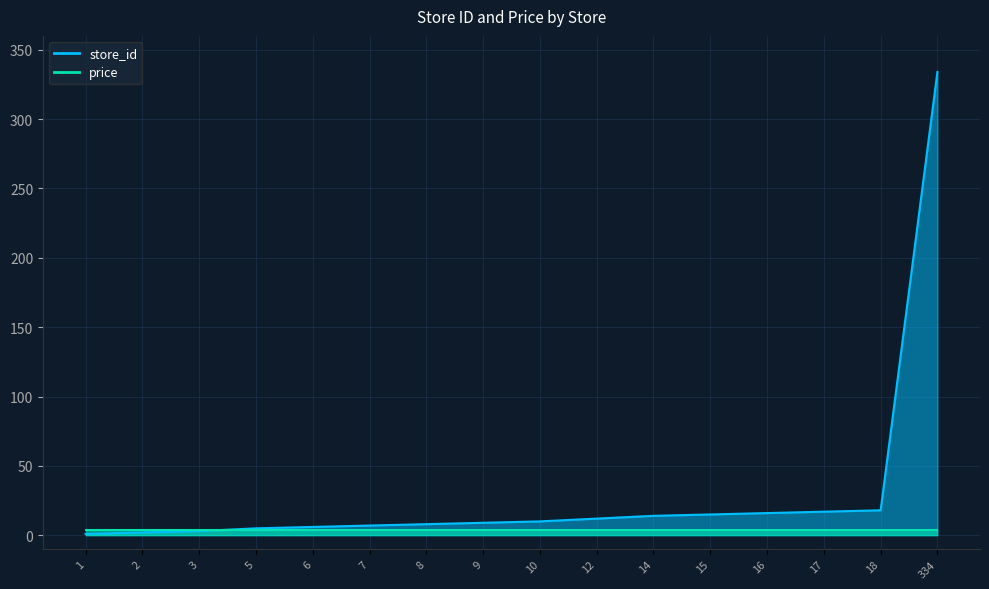

How many values exceed 10?

7